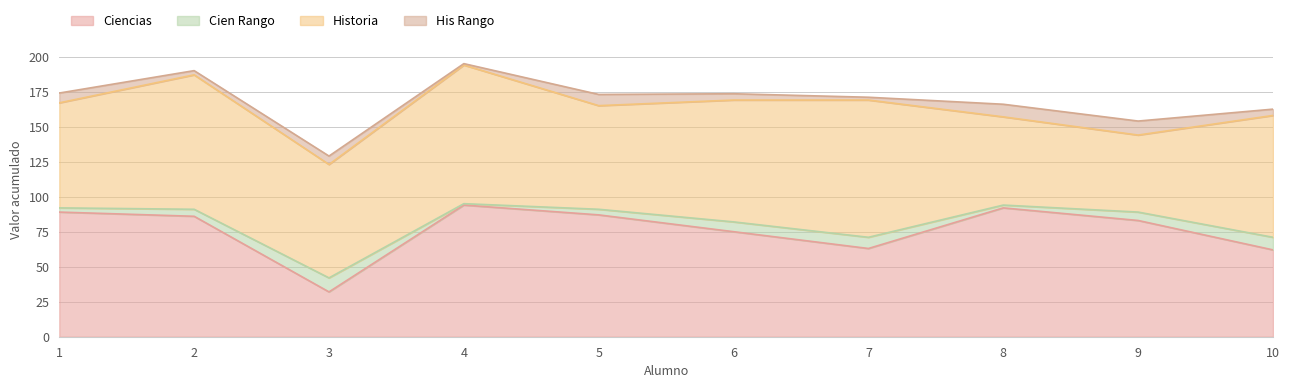

Reading right to left, extract all data points from this chart.

Ciencias: 62.0	83.0	92.0	63.0	75.0	87.0	94.0	32.0	86.0	89.0
Cien Rango: 9.0	6.0	2.0	8.0	7.0	4.0	1.0	10.0	5.0	3.0
Historia: 87.0	55.0	63.0	98.0	87.0	74.0	99.0	81.0	96.0	75.0
His Rango: 4.5	10.0	9.0	2.0	4.5	8.0	1.0	6.0	3.0	7.0